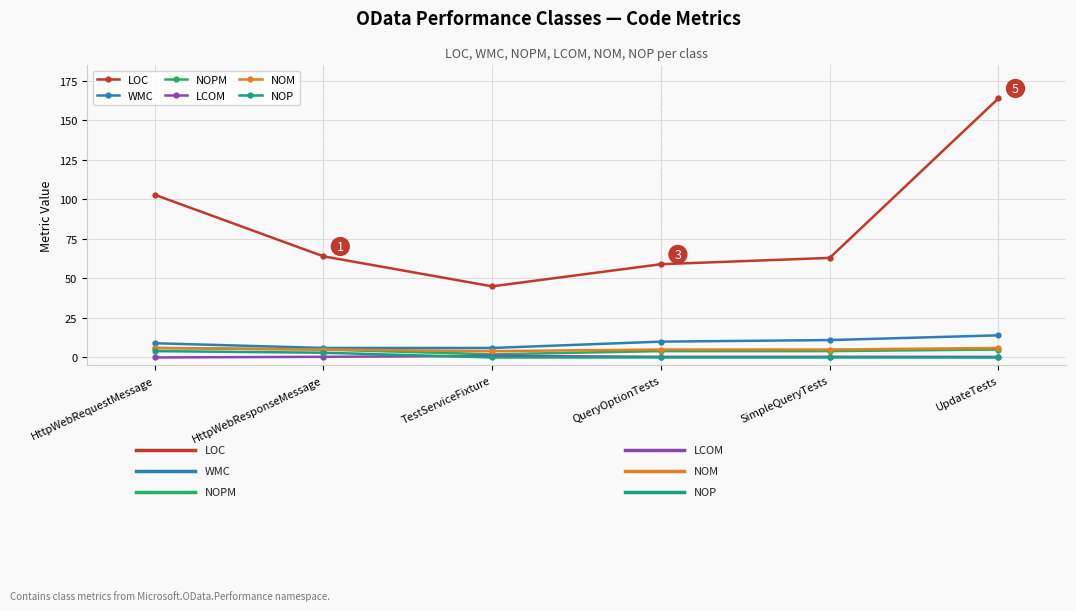

Which series has the widest spread of values?

LOC